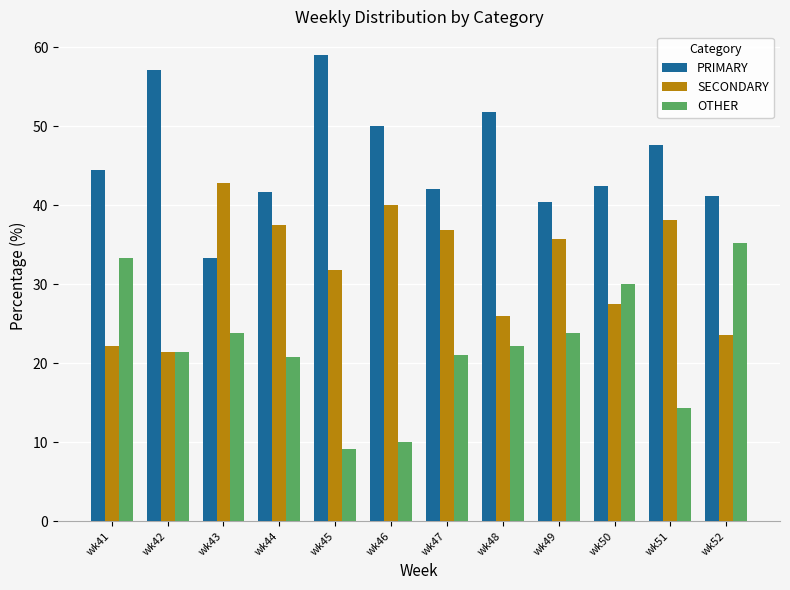

What is the smallest value displayed?

9.1